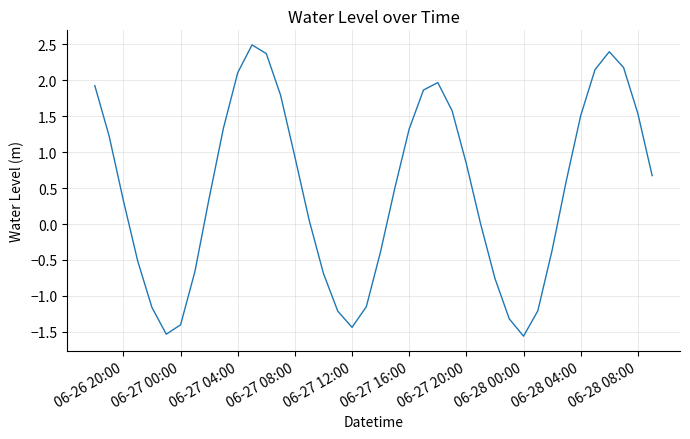

What is the maximum value shown in the chart?

2.5